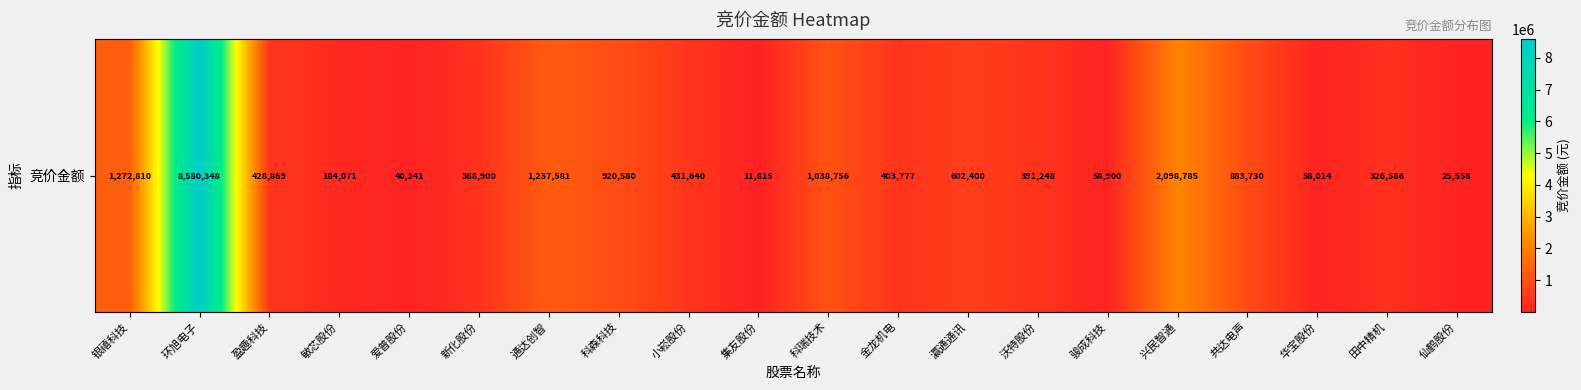

Rank the categories by value from lowest to highest.

集友股份, 仙鹤股份, 爱普股份, 华宝股份, 骏成科技, 敏芯股份, 田中精机, 新化股份, 沃特股份, 金龙机电, 盈趣科技, 小崧股份, 瀛通通讯, 共达电声, 科森科技, 科瑞技术, 通达创智, 银禧科技, 兴民智通, 环旭电子